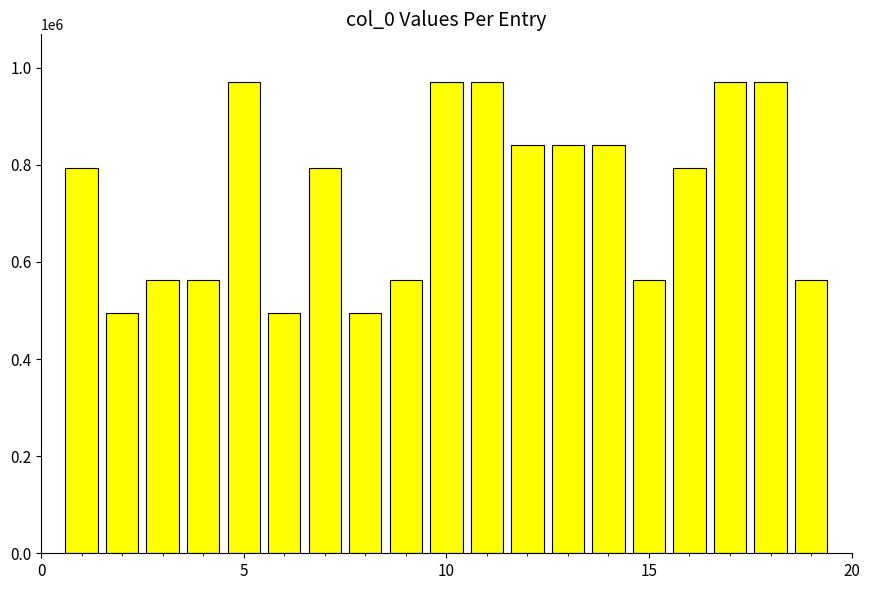

What is the value of the 5th bar from the left?

971348